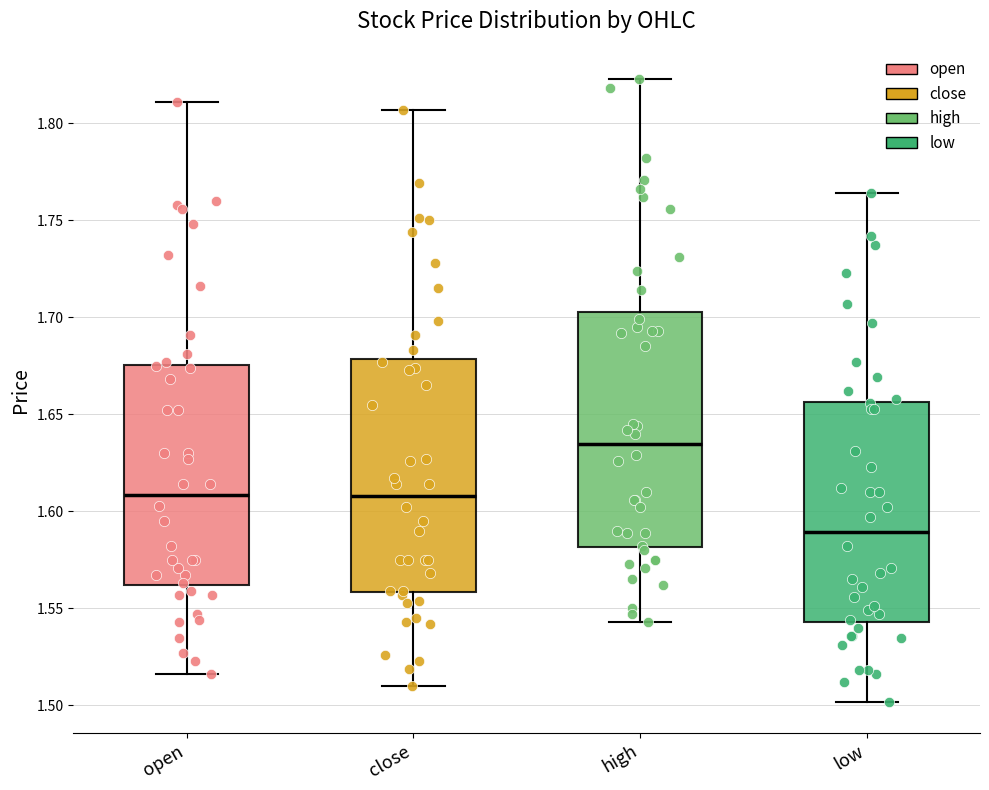

Which box's median line is the lowest?

low